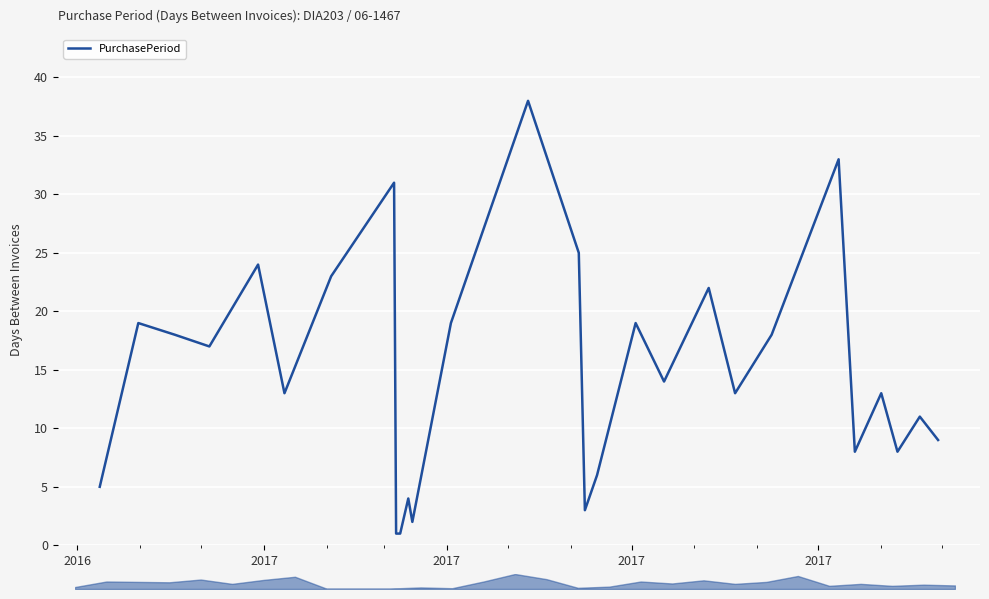

How many categories are shown in the chart?

29